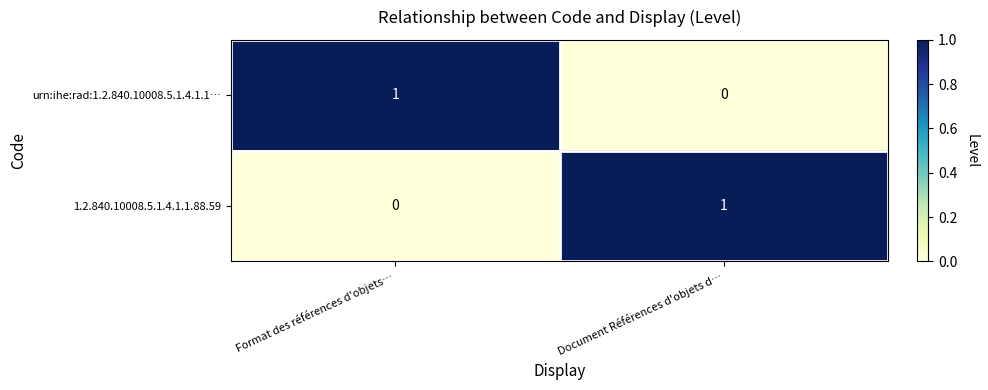

At which label does 1.2.840.10008.5.1.4.1.1.88.59 reach its minimum?

Format des références d'objets…